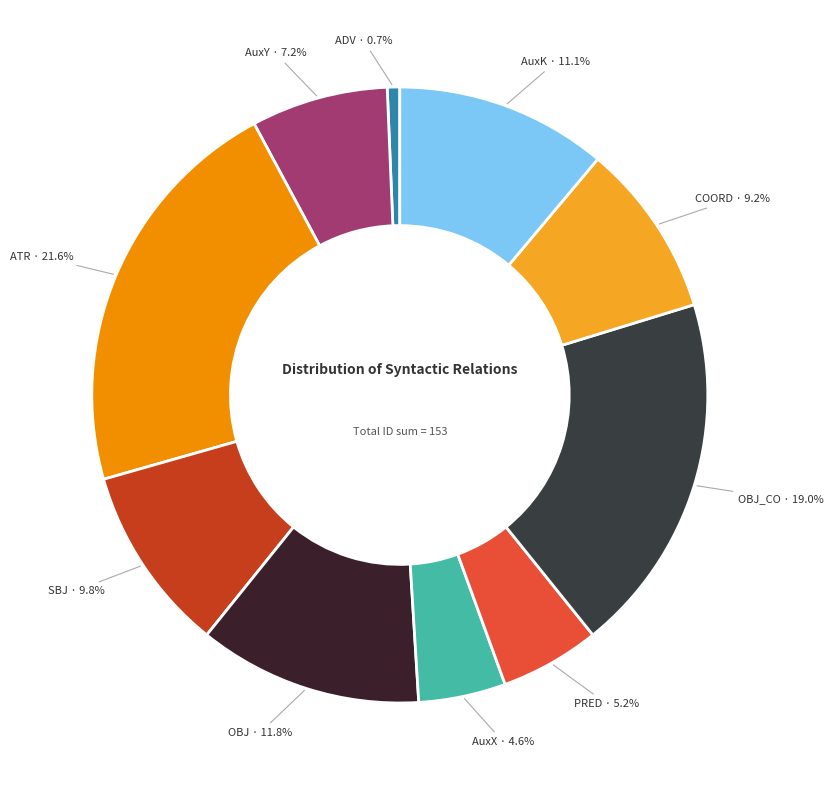

Does any single category account for the majority?

No